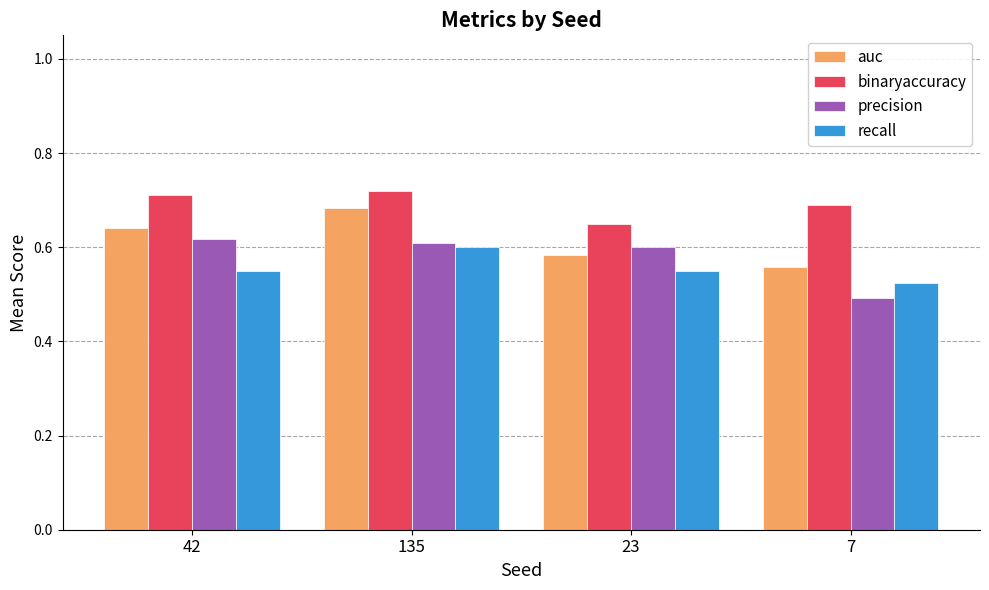

How many bars are there in total?

16